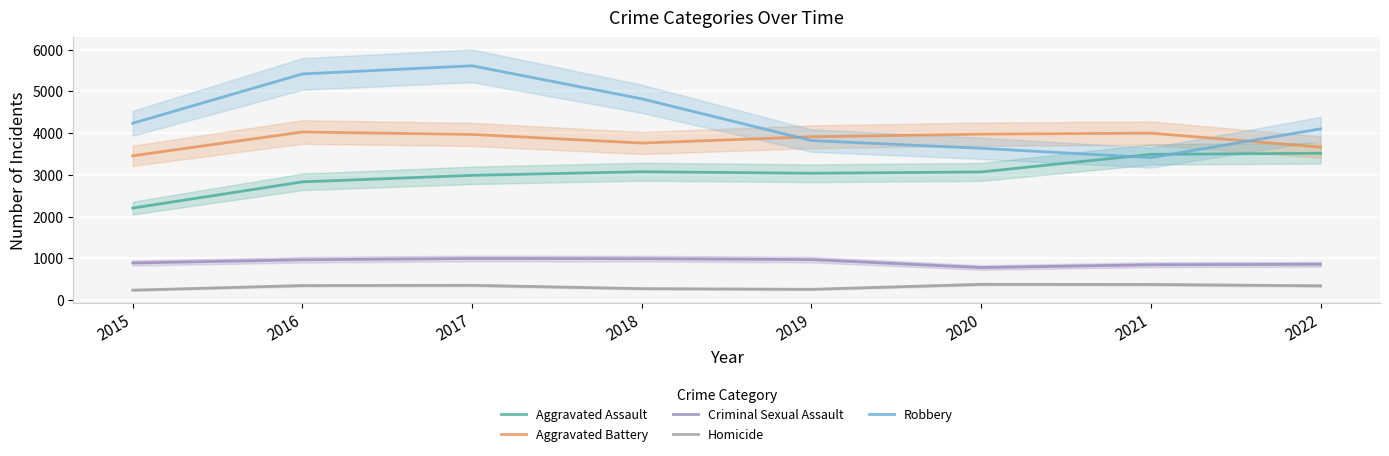

Is this an area chart (filled region under the line)?

No